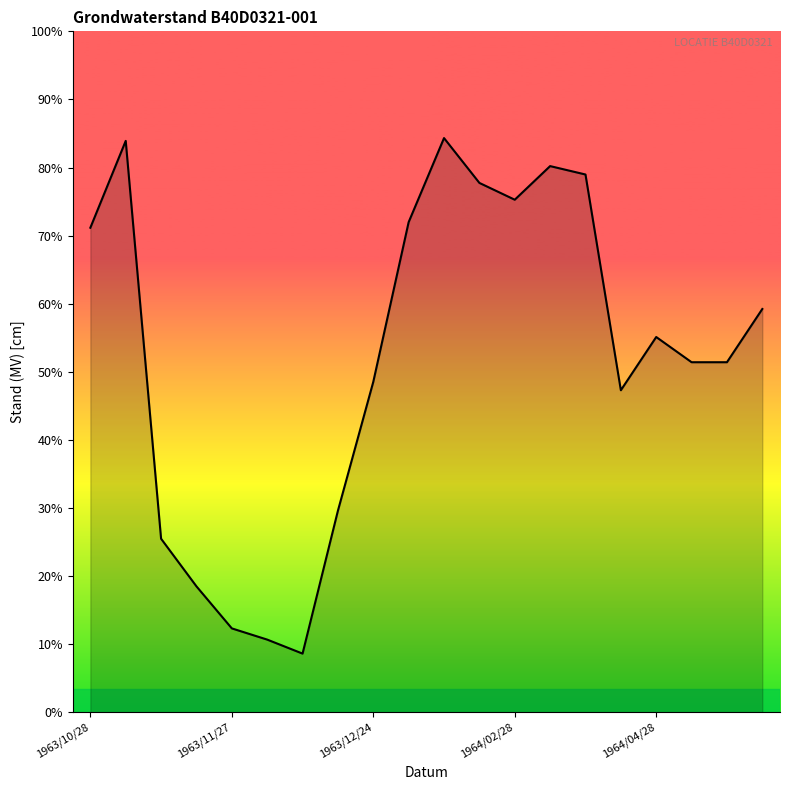

Does the chart display data point markers on the line(s)?

No